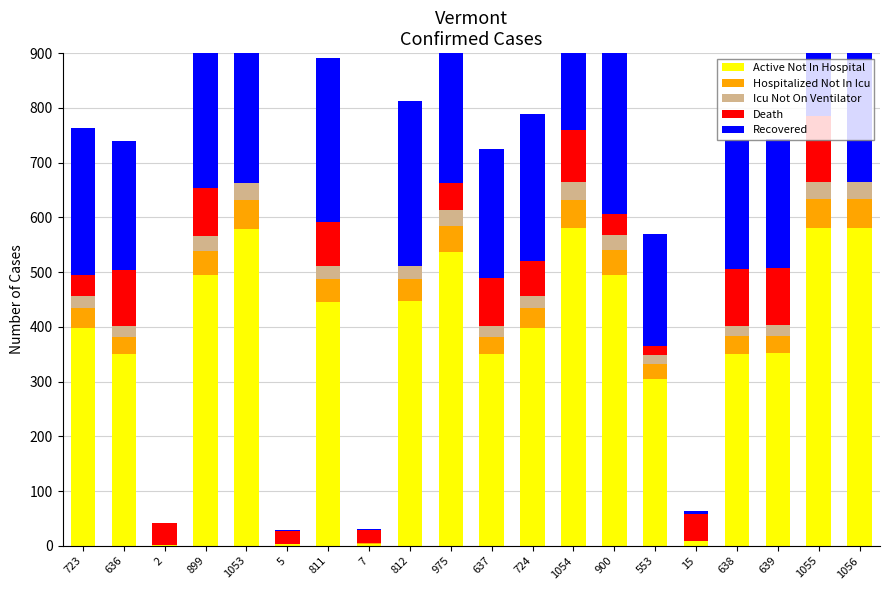

Which series has the largest total across all categories?

Active Not In Hospital